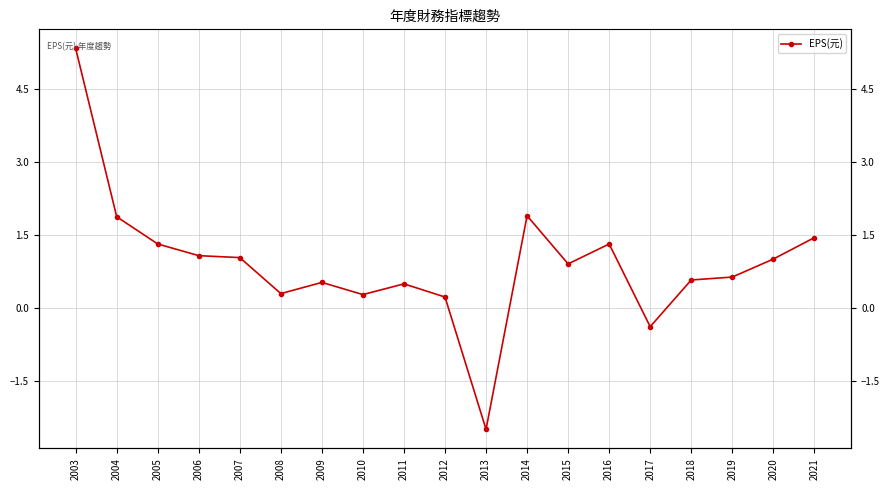

Where is the data nearest to the value 1?

2020